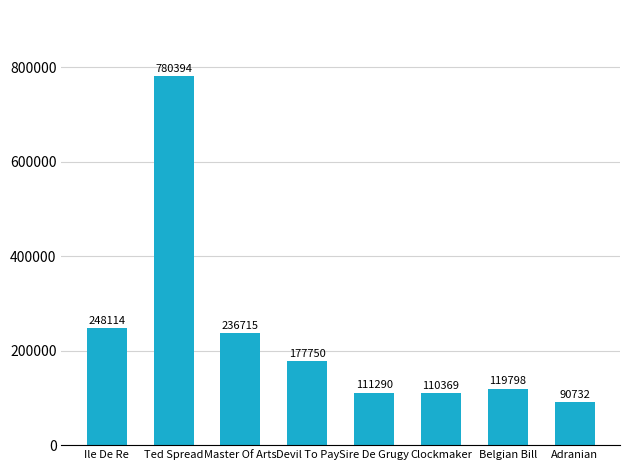

What is the change in value from Belgian Bill to Adranian?

-29066.2